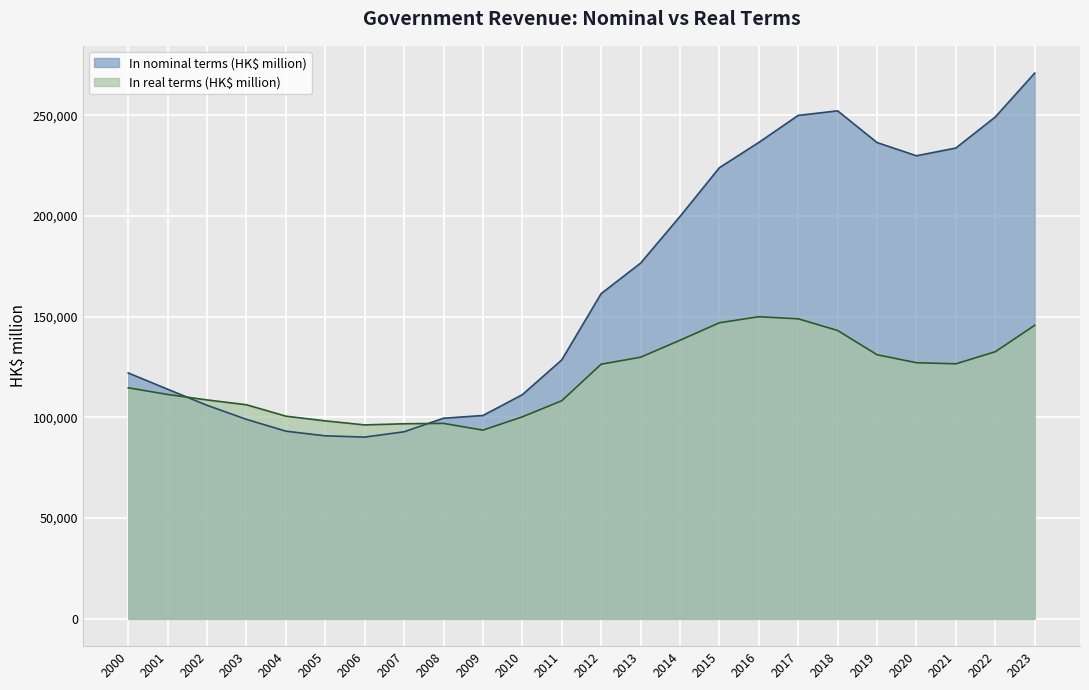

What is the value of the In nominal terms (HK$ million) point at the 8th from the left?

92866